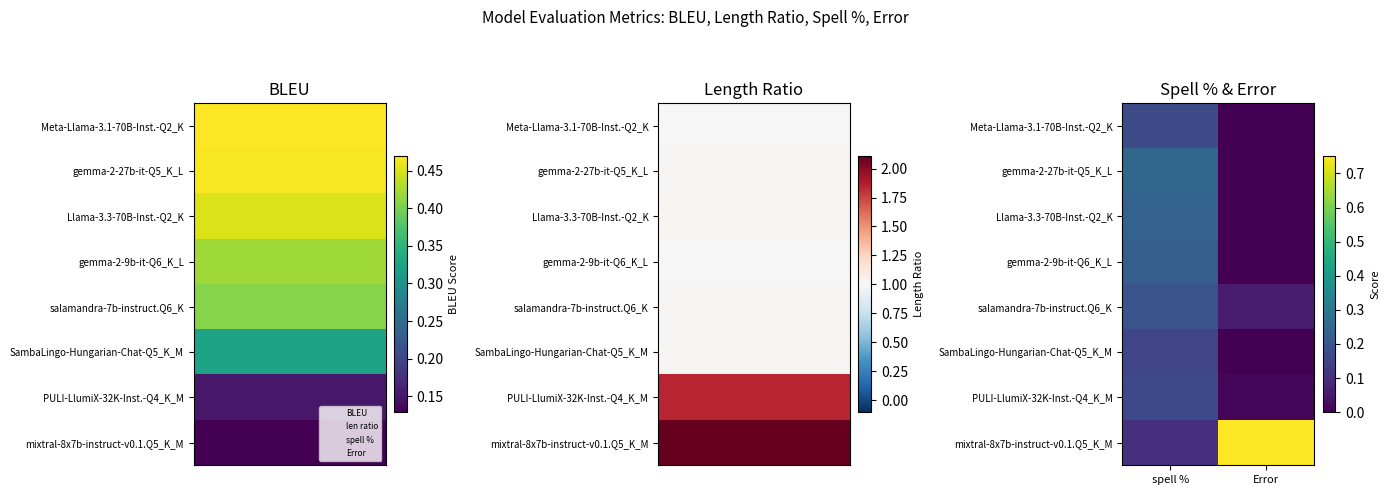

Reading right to left, what are all the values shown in this chart?

Meta-Llama-3.1-70B-Inst.-Q2_K: Error=0.0	spell %=0.2
gemma-2-27b-it-Q5_K_L: Error=0.0	spell %=0.2
Llama-3.3-70B-Inst.-Q2_K: Error=0.0	spell %=0.2
gemma-2-9b-it-Q6_K_L: Error=0.0	spell %=0.2
salamandra-7b-instruct.Q6_K: Error=0.1	spell %=0.2
SambaLingo-Hungarian-Chat-Q5_K_M: Error=0.0	spell %=0.2
PULI-LlumiX-32K-Inst.-Q4_K_M: Error=0.0	spell %=0.2
mixtral-8x7b-instruct-v0.1.Q5_K_M: Error=0.8	spell %=0.1